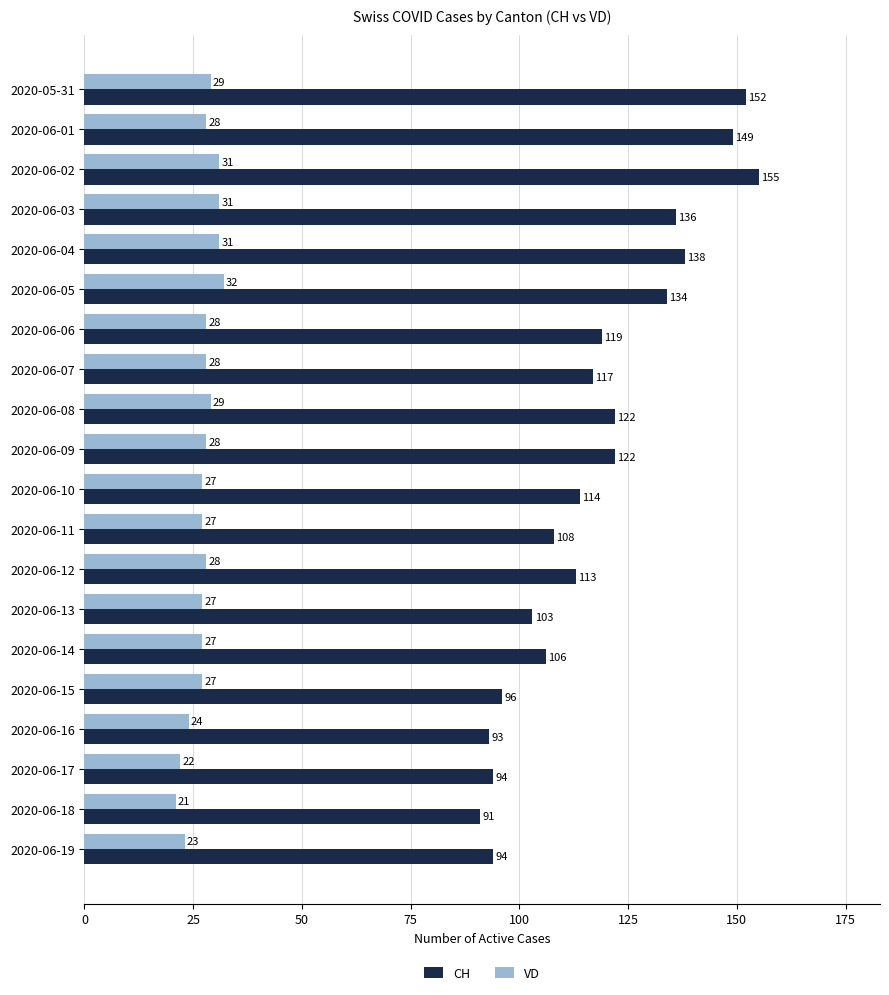

Which series has the widest spread of values?

CH